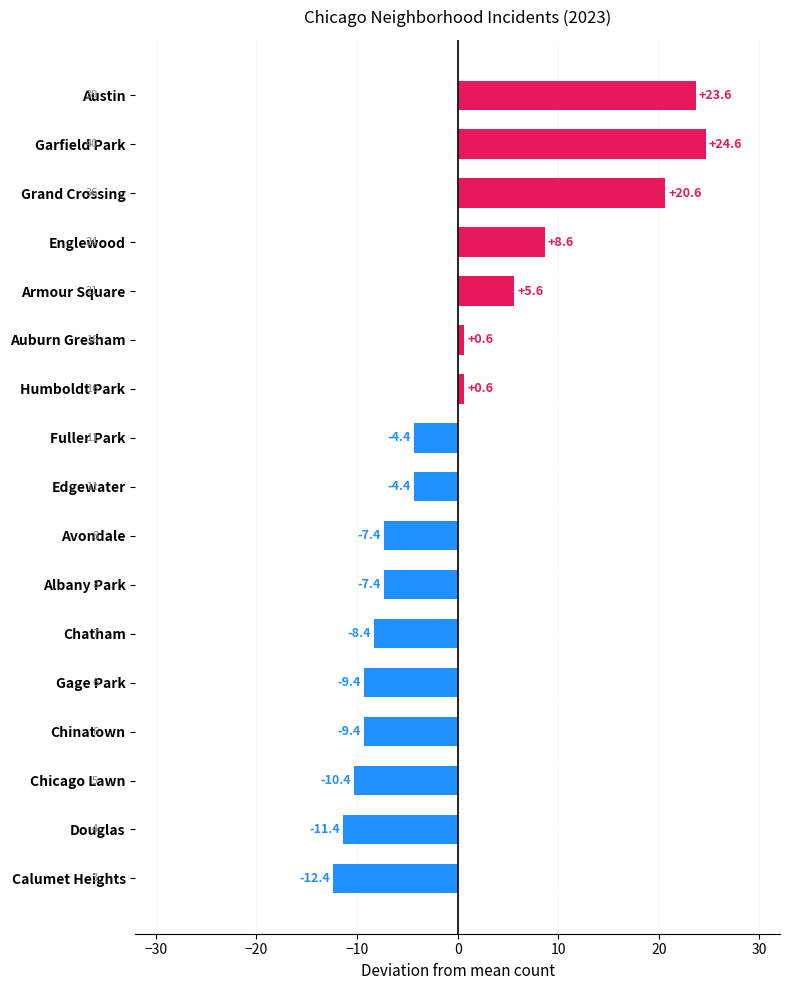

What is the difference between the maximum and minimum values?

37.0